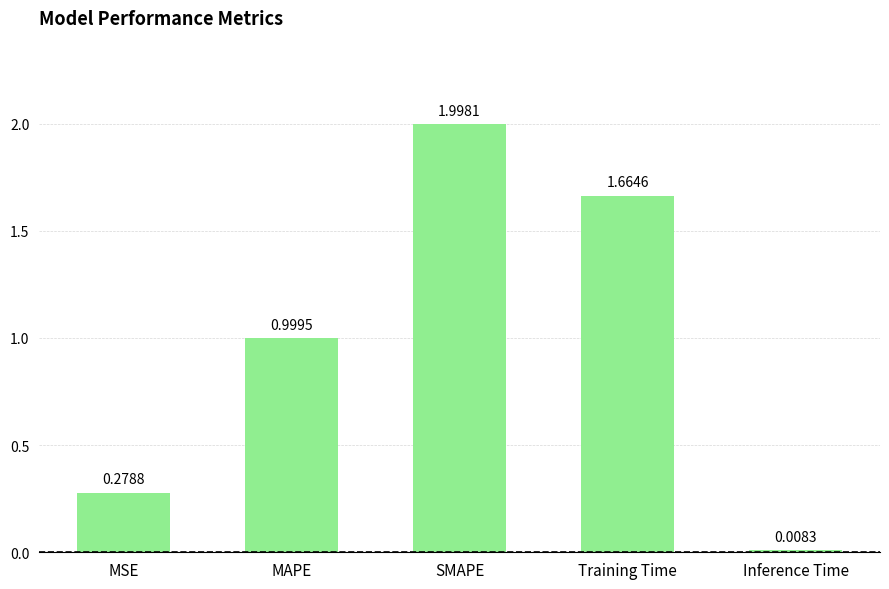

What is the label of the 5th bar from the right?

MSE